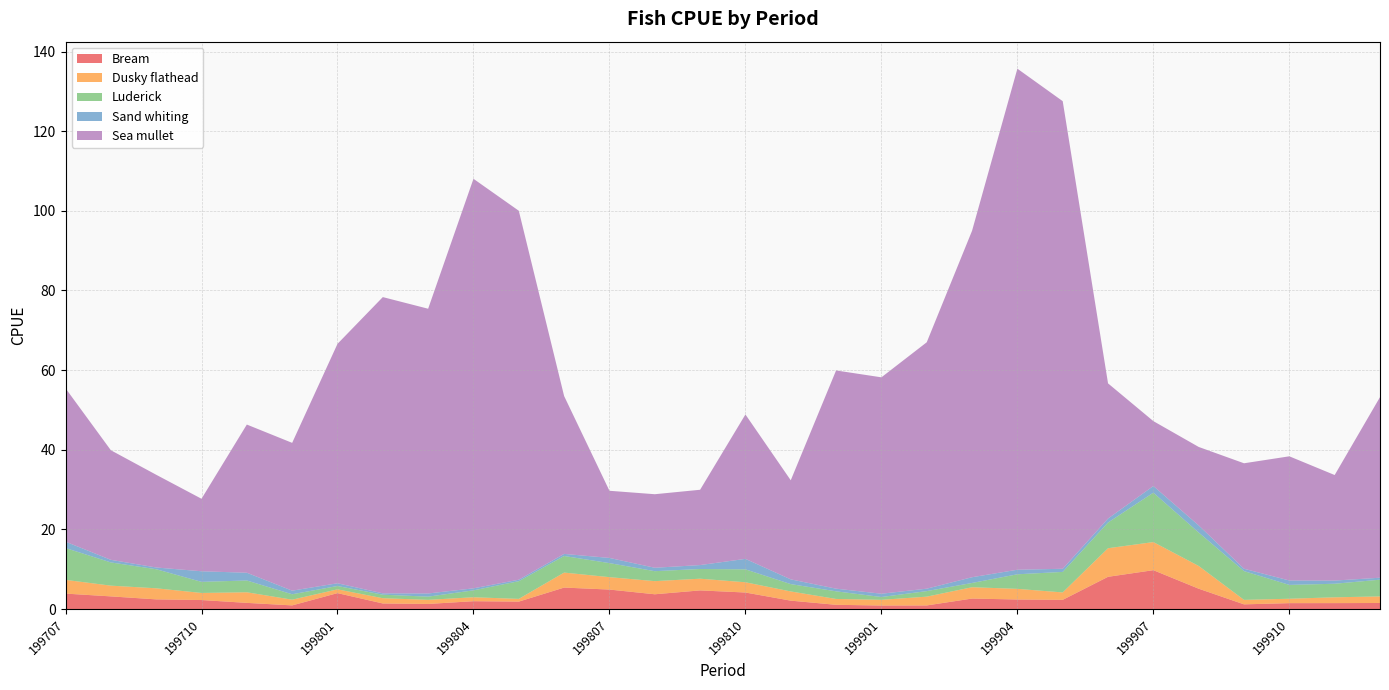

Reading left to right, list all the values displayed in this chart.

Bream: 199707=3.9	199708=3.2	199709=2.4	199710=2.3	199711=1.5	199712=0.9	199801=4.0	199802=1.4	199803=1.3	199804=2.0	199805=1.9	199806=5.4	199807=4.9	199808=3.7	199809=4.7	199810=4.1	199811=2.1	199812=1.1	199901=0.9	199902=0.9	199903=2.6	199904=2.4	199905=2.3	199906=8.1	199907=9.8	199908=5.1	199909=1.2	199910=1.5	199911=1.5	199912=1.5
Dusky flathead: 199707=3.5	199708=2.7	199709=2.8	199710=1.8	199711=2.7	199712=1.4	199801=0.9	199802=1.3	199803=1.0	199804=1.0	199805=0.7	199806=3.8	199807=3.1	199808=3.3	199809=2.9	199810=2.6	199811=2.3	199812=1.5	199901=1.4	199902=2.2	199903=2.8	199904=2.7	199905=1.9	199906=7.2	199907=7.1	199908=5.7	199909=1.1	199910=1.1	199911=1.5	199912=1.6
Luderick: 199707=8.0	199708=5.8	199709=4.8	199710=2.8	199711=3.0	199712=1.4	199801=0.8	199802=0.9	199803=0.8	199804=1.7	199805=4.4	199806=4.2	199807=3.5	199808=2.5	199809=2.4	199810=3.2	199811=1.8	199812=1.9	199901=0.7	199902=1.4	199903=1.1	199904=3.7	199905=5.2	199906=6.5	199907=12.4	199908=8.4	199909=7.2	199910=3.5	199911=3.4	199912=4.2
Sand whiting: 199707=1.6	199708=0.7	199709=0.4	199710=2.7	199711=1.9	199712=0.9	199801=0.7	199802=0.3	199803=0.8	199804=0.5	199805=0.4	199806=0.5	199807=1.3	199808=0.9	199809=1.0	199810=2.6	199811=1.2	199812=0.7	199901=0.8	199902=0.6	199903=1.4	199904=1.1	199905=0.8	199906=1.0	199907=1.7	199908=1.8	199909=0.6	199910=1.1	199911=0.8	199912=0.5
Sea mullet: 199707=38.5	199708=27.5	199709=23.3	199710=18.2	199711=37.2	199712=37.1	199801=60.1	199802=74.4	199803=71.5	199804=102.9	199805=92.7	199806=39.6	199807=16.9	199808=18.5	199809=18.9	199810=36.3	199811=24.9	199812=54.8	199901=54.4	199902=61.9	199903=87.0	199904=125.8	199905=117.4	199906=34.0	199907=16.3	199908=19.7	199909=26.5	199910=31.2	199911=26.5	199912=45.4